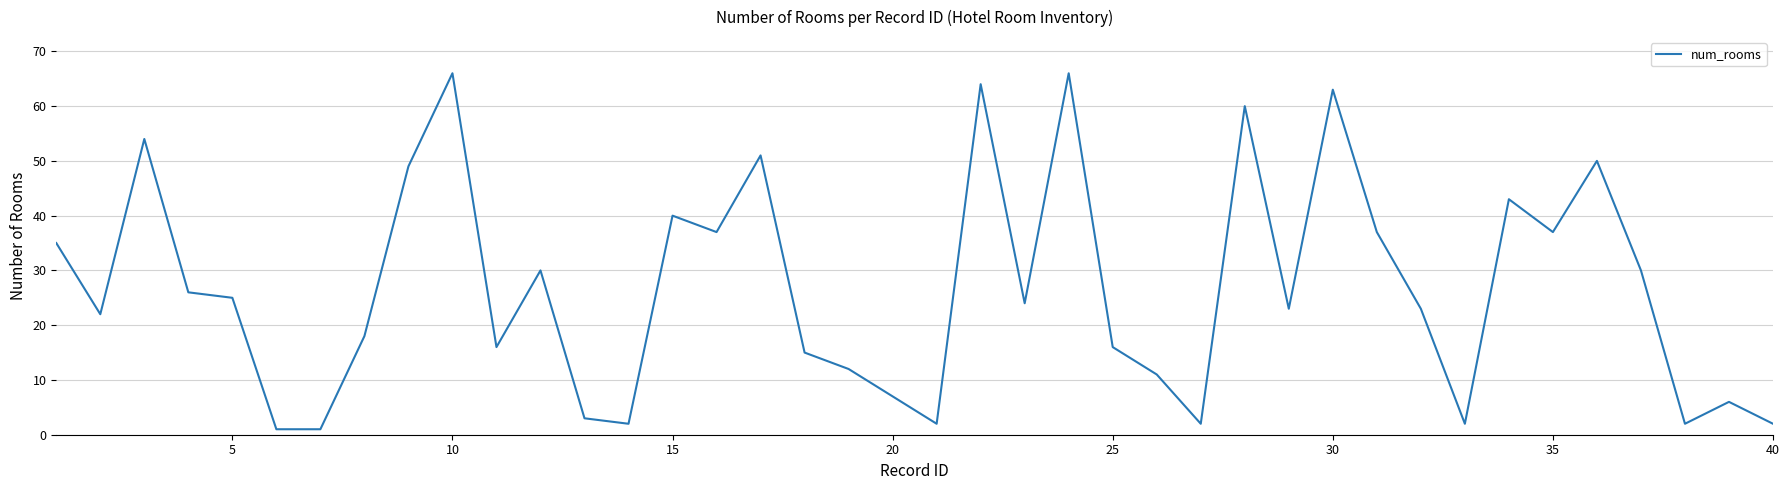

What is the smallest value displayed?

1